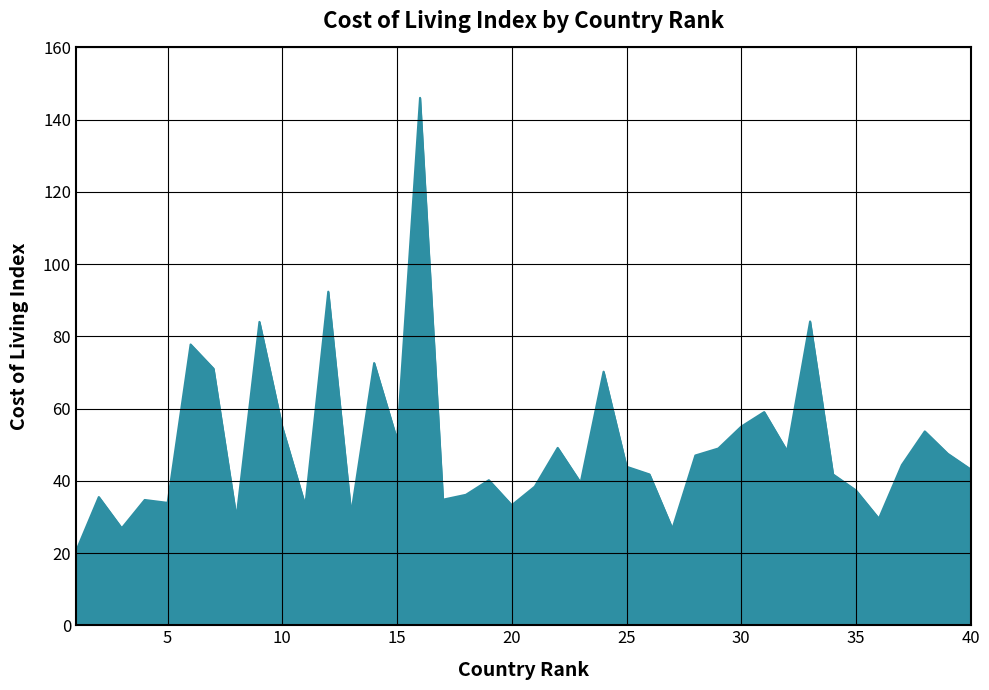

What is the difference between the maximum and minimum values?

125.7